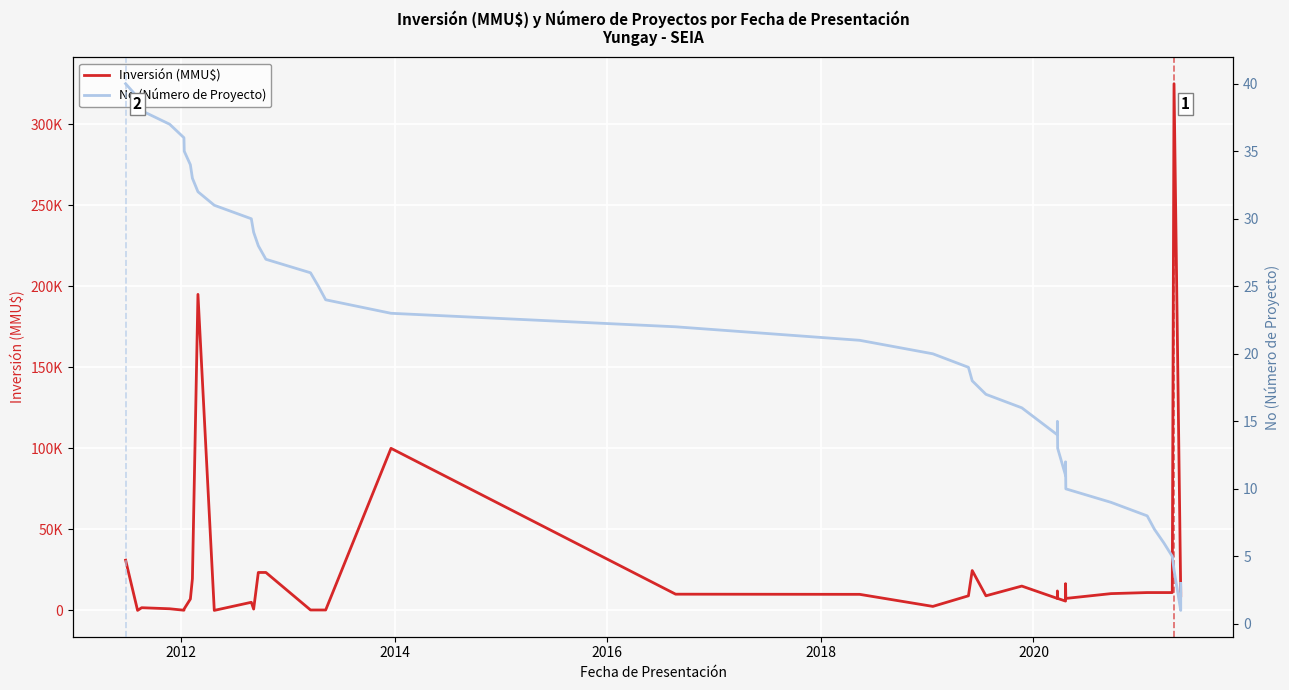

True or false: Inversión (MMU$) and No (Número de Proyecto) cross at least once.

True